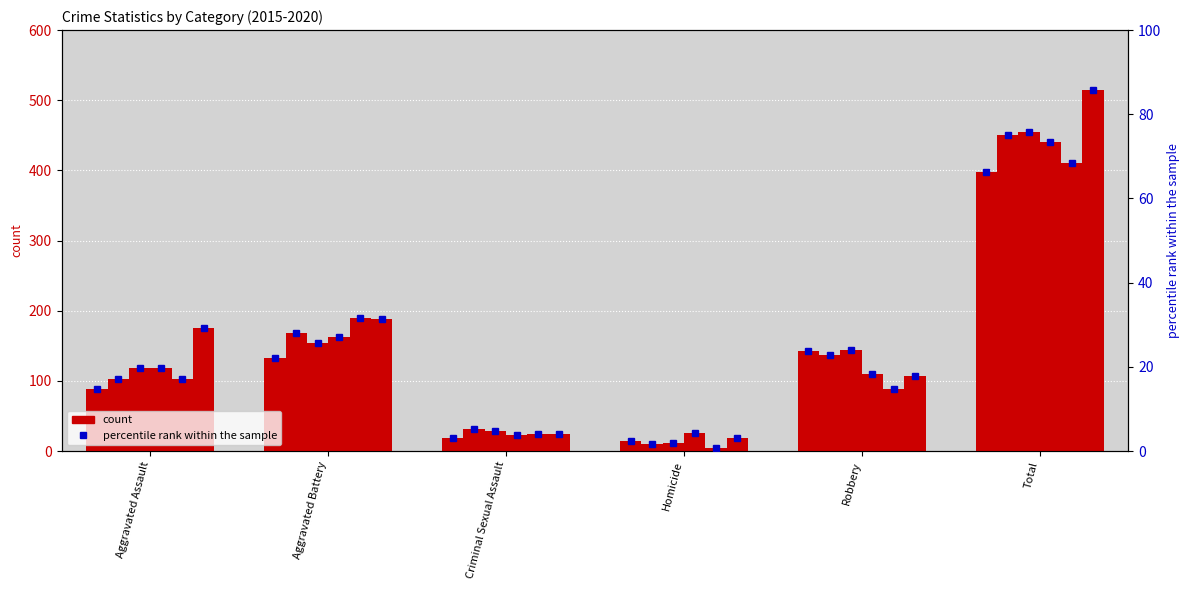

What is the smallest value displayed?

0.8